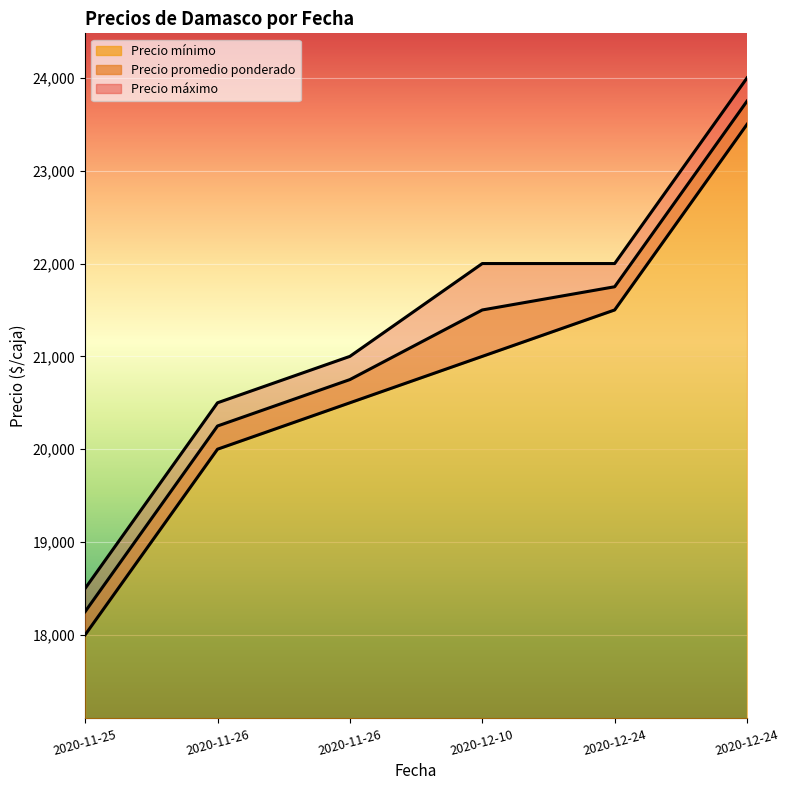

Does the chart display data point markers on the line(s)?

No